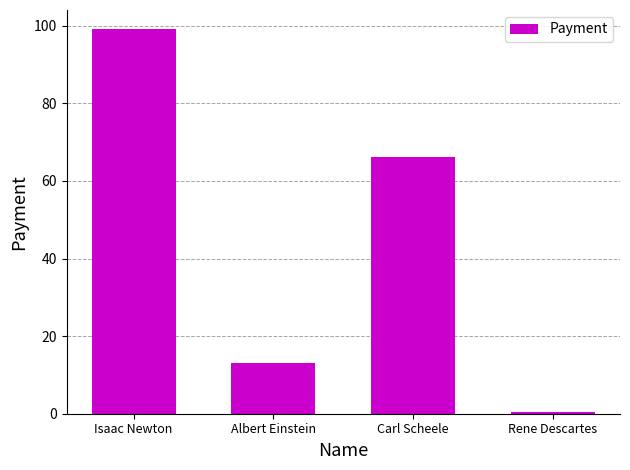

Reading left to right, transcribe all the data shown in this chart.

Isaac Newton=99.1	Albert Einstein=13.2	Carl Scheele=66.2	Rene Descartes=0.6